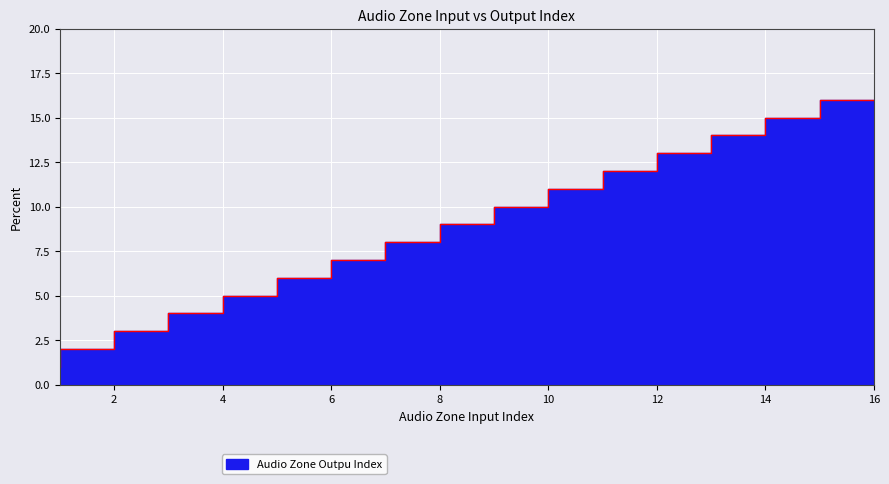

List the labels in order of value, smallest first.

1.0, 2.0, 3.0, 4.0, 5.0, 6.0, 7.0, 8.0, 9.0, 10.0, 11.0, 12.0, 13.0, 14.0, 15.0, 16.0